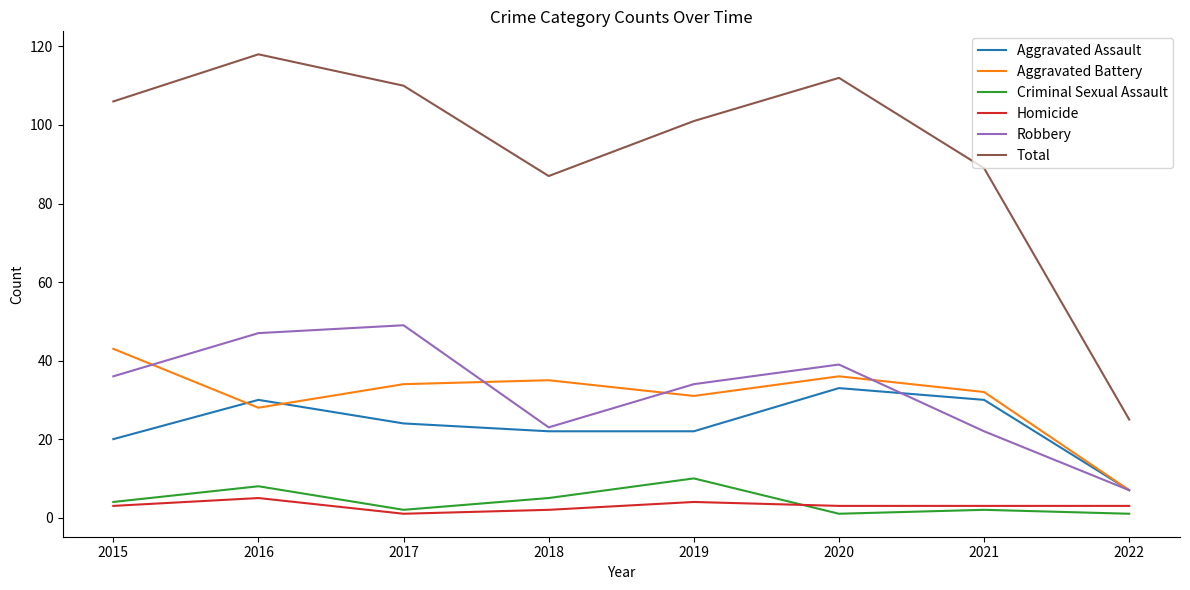

How many lines are shown in the chart?

6